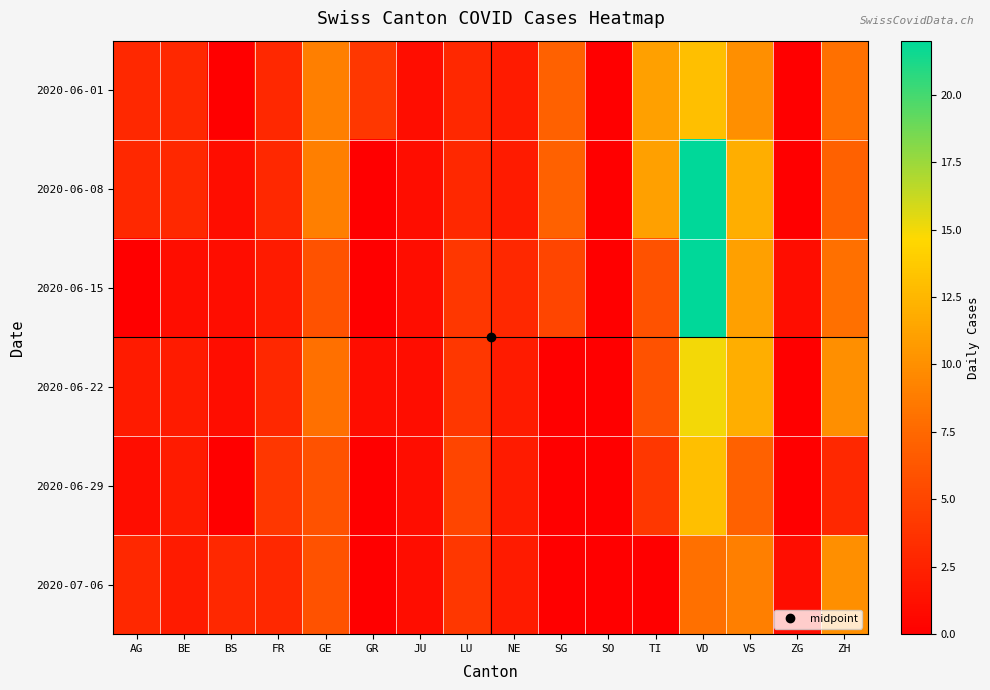

At which category is the sum across all series the highest?

VD